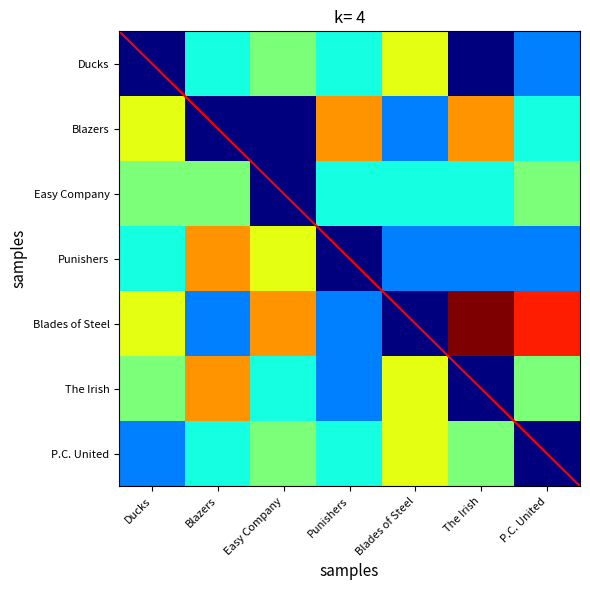

Reading left to right, what are all the values shown in this chart?

Ducks: Ducks=0	Blazers=3	Easy Company=4	Punishers=3	Blades of Steel=5	The Irish=0	P.C. United=2
Blazers: Ducks=5	Blazers=0	Easy Company=0	Punishers=6	Blades of Steel=2	The Irish=6	P.C. United=3
Easy Company: Ducks=4	Blazers=4	Easy Company=0	Punishers=3	Blades of Steel=3	The Irish=3	P.C. United=4
Punishers: Ducks=3	Blazers=6	Easy Company=5	Punishers=0	Blades of Steel=2	The Irish=2	P.C. United=2
Blades of Steel: Ducks=5	Blazers=2	Easy Company=6	Punishers=2	Blades of Steel=0	The Irish=8	P.C. United=7
The Irish: Ducks=4	Blazers=6	Easy Company=3	Punishers=2	Blades of Steel=5	The Irish=0	P.C. United=4
P.C. United: Ducks=2	Blazers=3	Easy Company=4	Punishers=3	Blades of Steel=5	The Irish=4	P.C. United=0